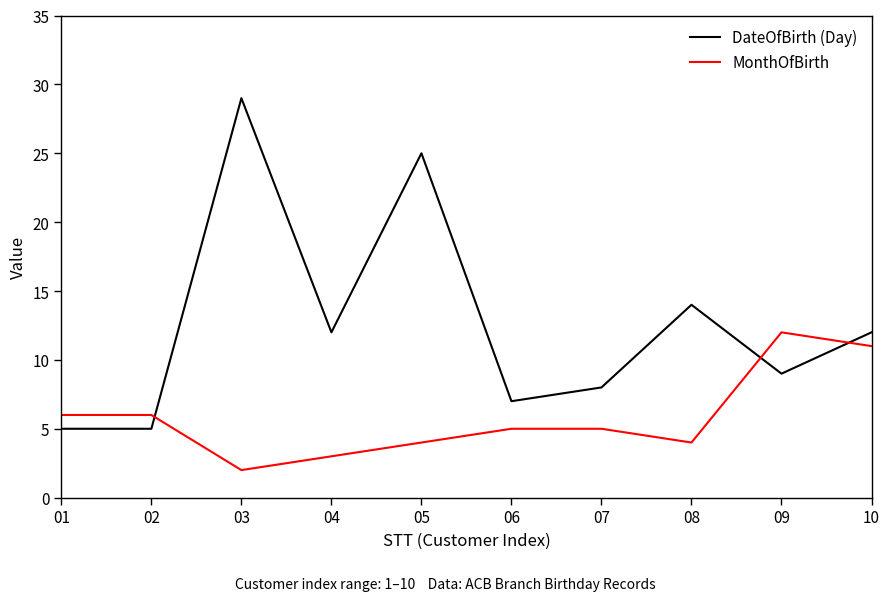

Does the chart display data point markers on the line(s)?

No